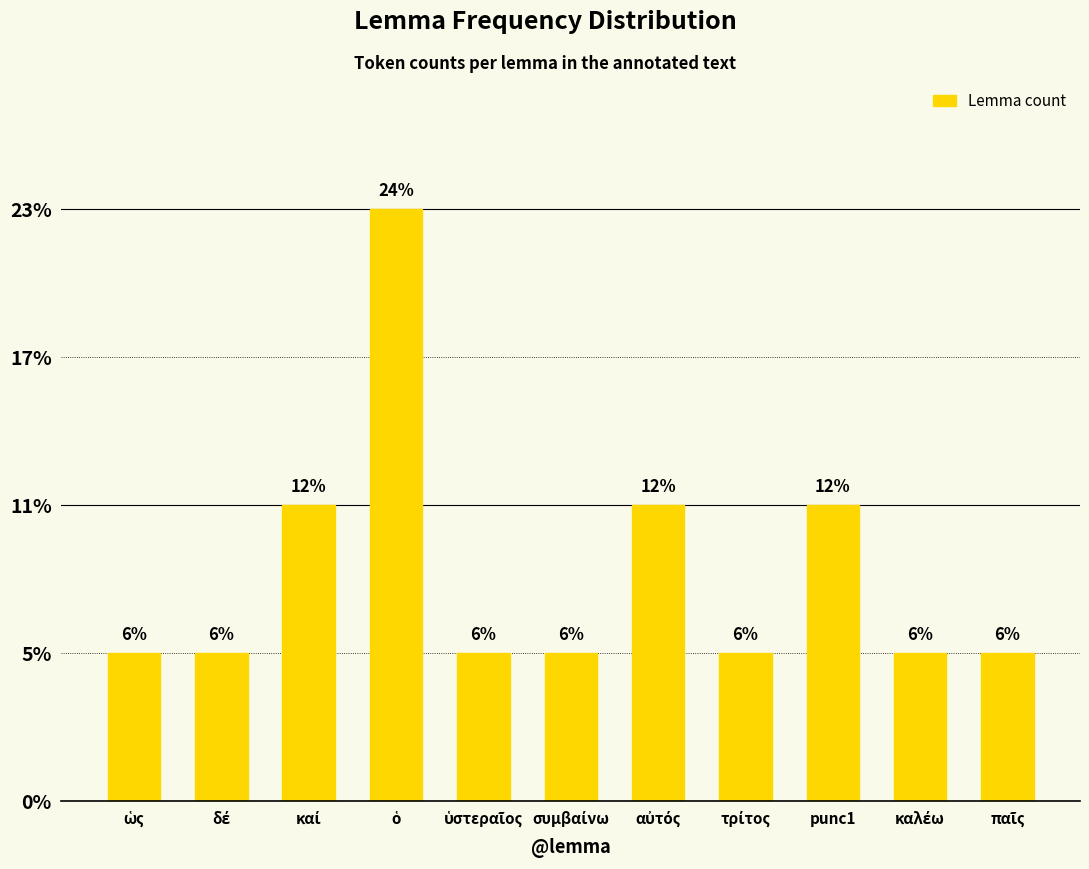

What is the smallest value displayed?

1